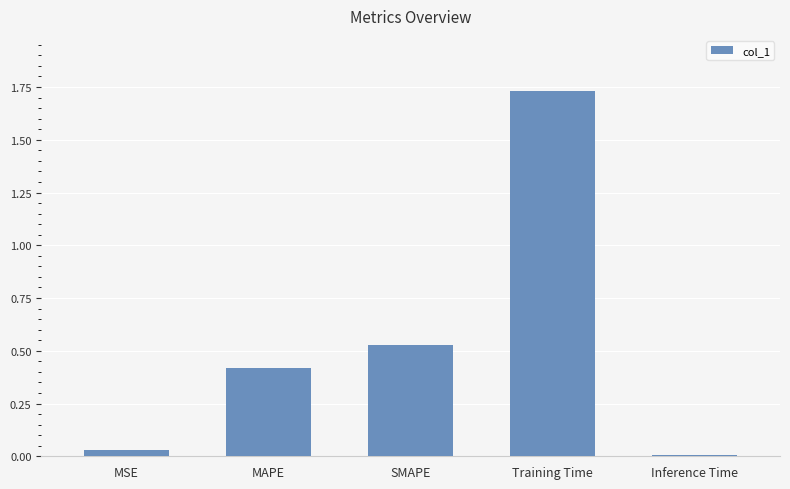

True or false: the data shows 0.4 at Training Time.

False